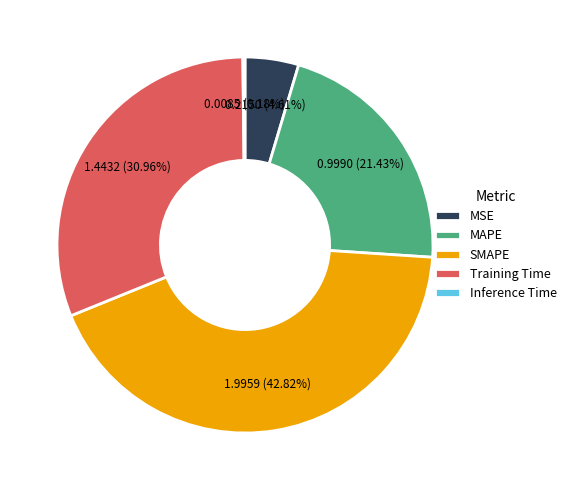

What percentage is the MAPE slice, to the nearest percent?

21%